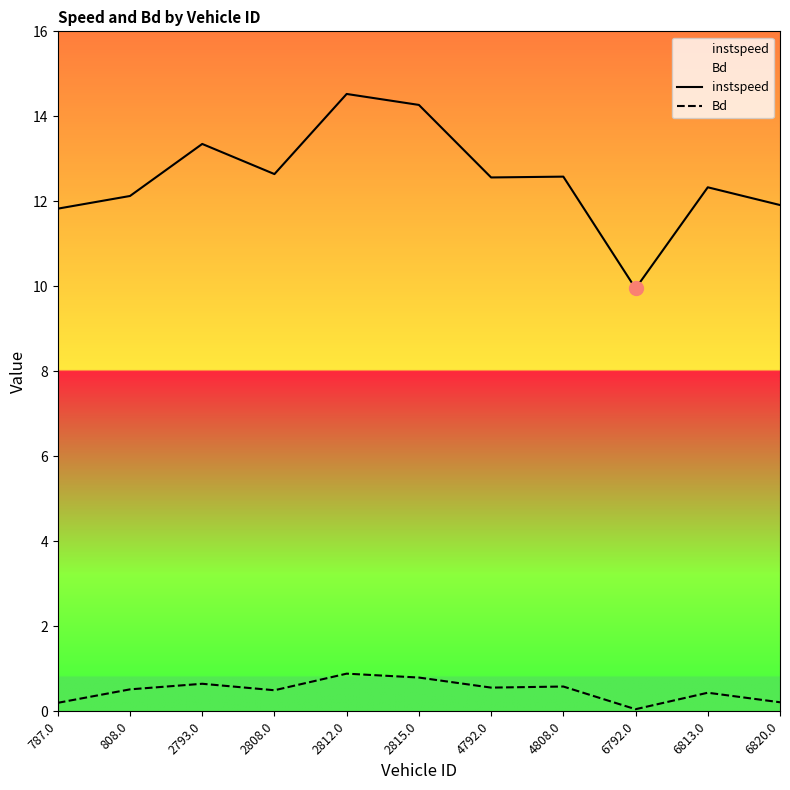

Read the Bd value at 787.0.

0.2